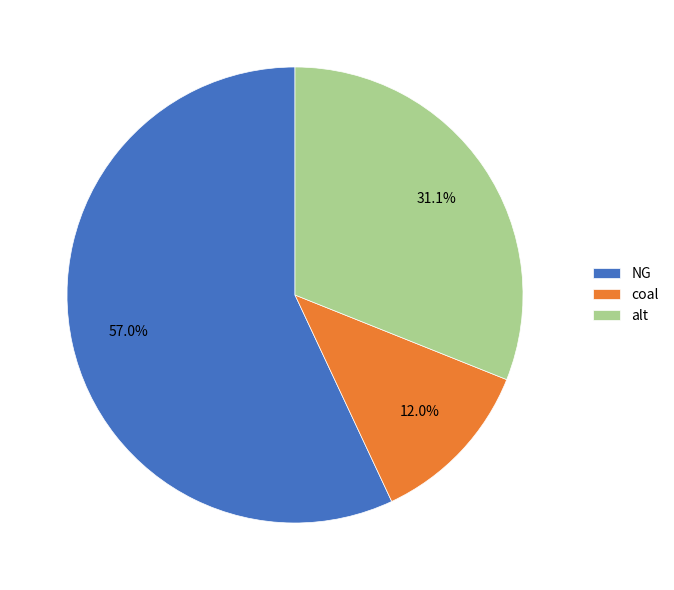

Is NG the majority of the pie?

Yes